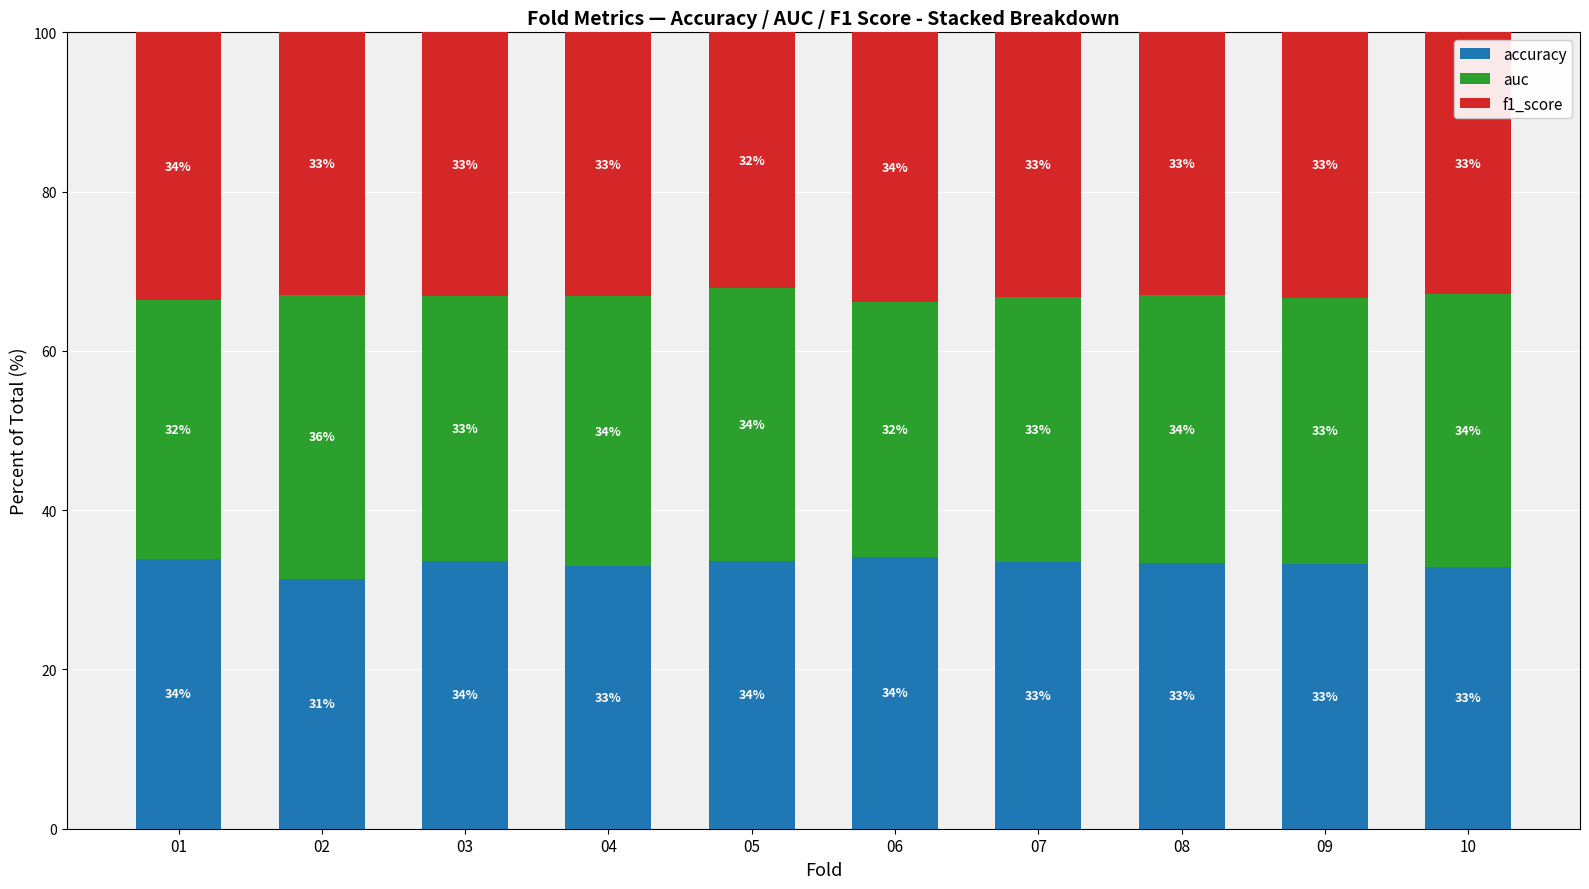

At which label does accuracy reach its peak?

06